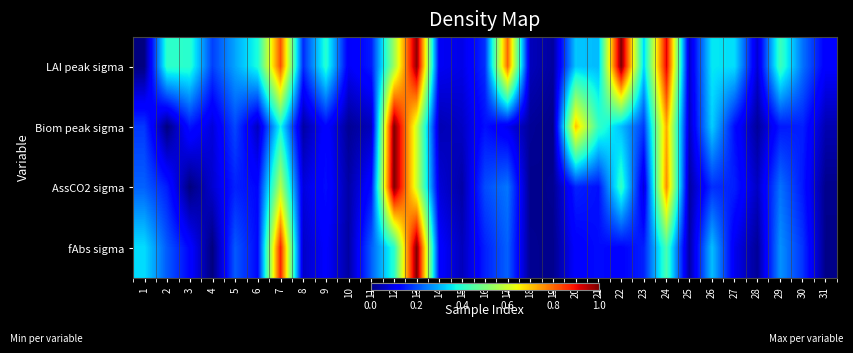

At which category does the chart reach its minimum across all series?

1